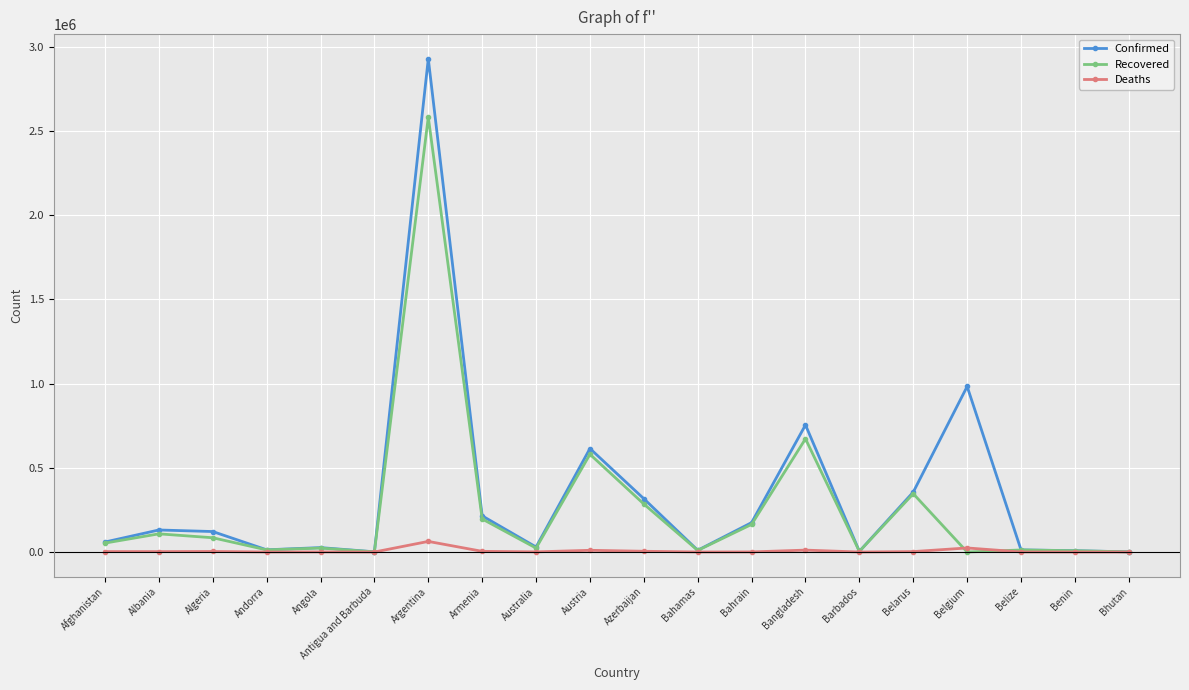

Is it true that Confirmed equals 614510 at Austria?

True